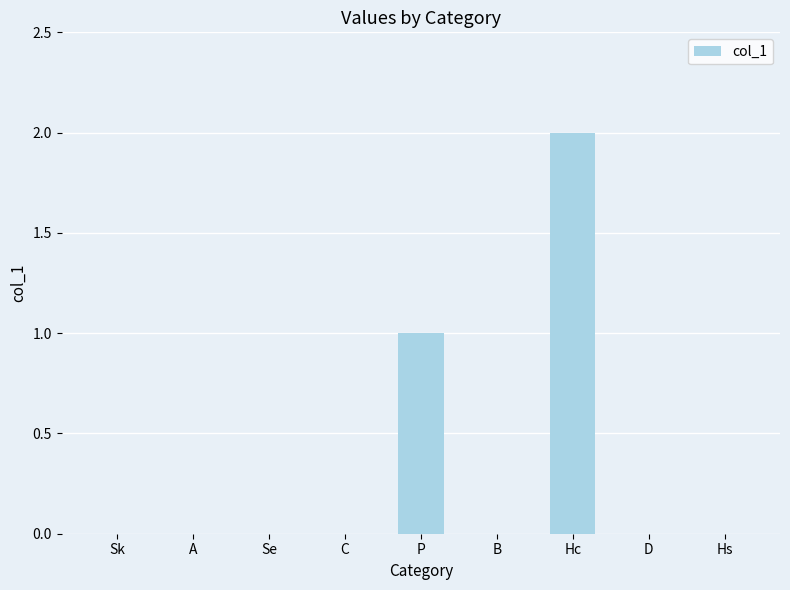

Reading left to right, transcribe all the data shown in this chart.

0	0	0	0	1	0	2	0	0